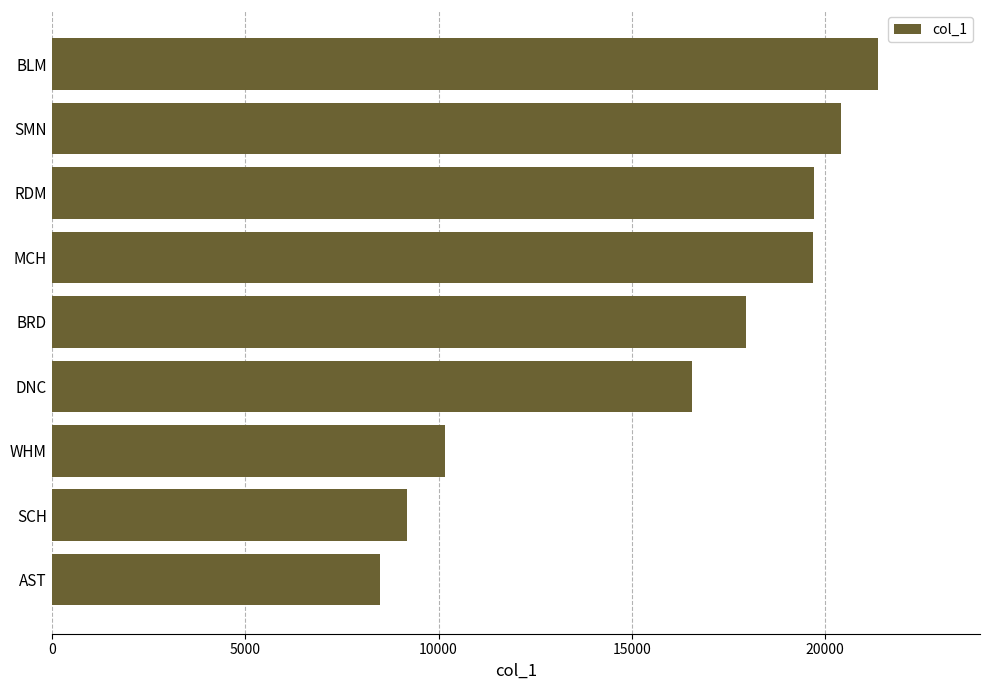

What is the approximate value at WHM, to the nearest 50?

10150